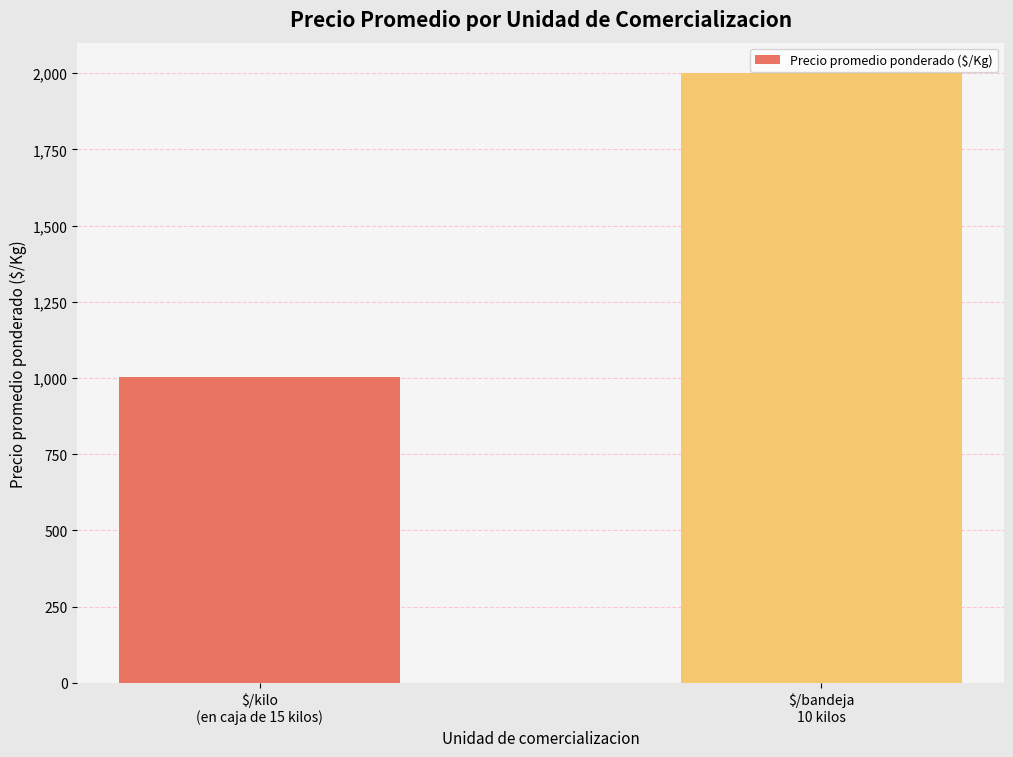

Reading left to right, what are all the values shown in this chart?

$/kilo
(en caja de 15 kilos)=1004	$/bandeja
10 kilos=2000